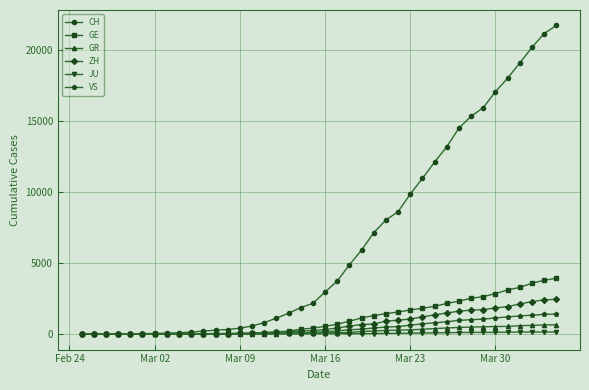

Which series has the largest range (max minus min)?

CH